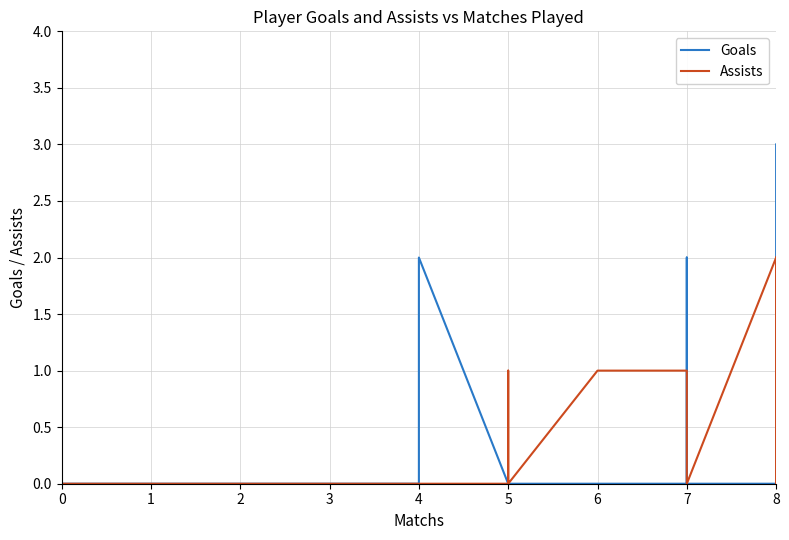

What are all the series names shown in the legend?

Goals, Assists